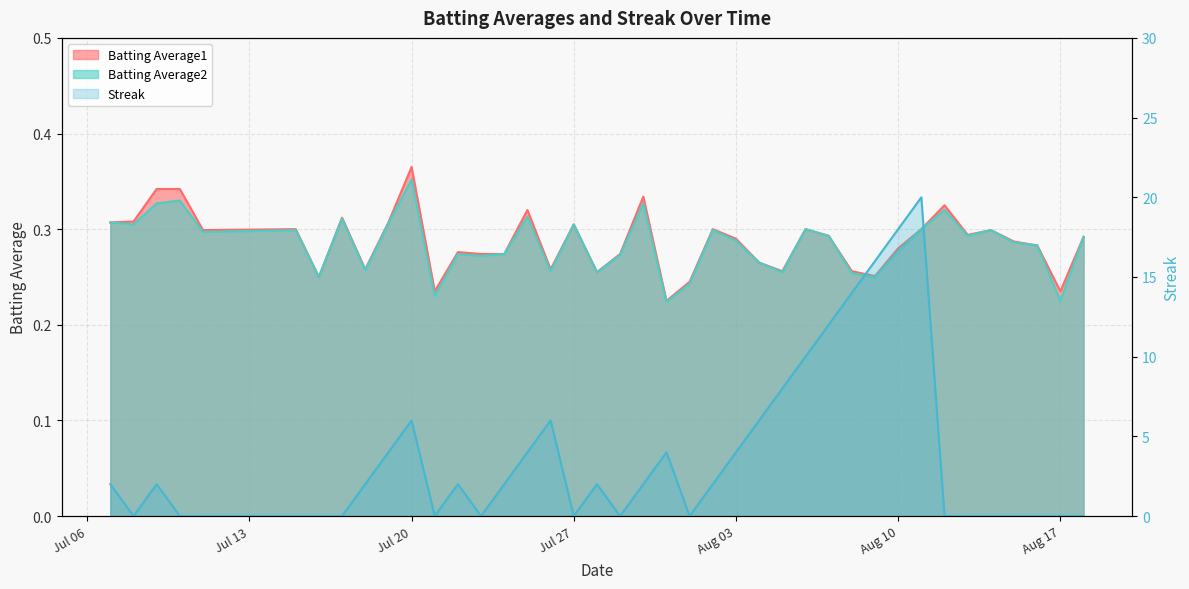

What is the maximum value shown in the chart?

20.0